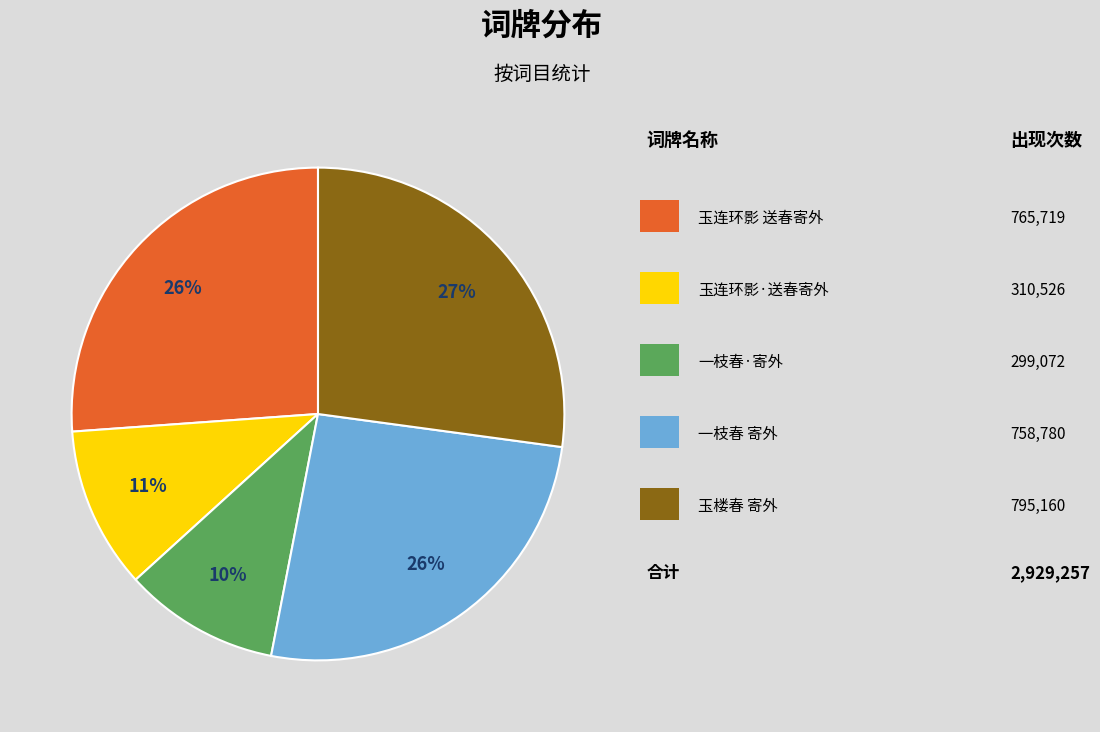

Is there a majority slice in this chart?

No